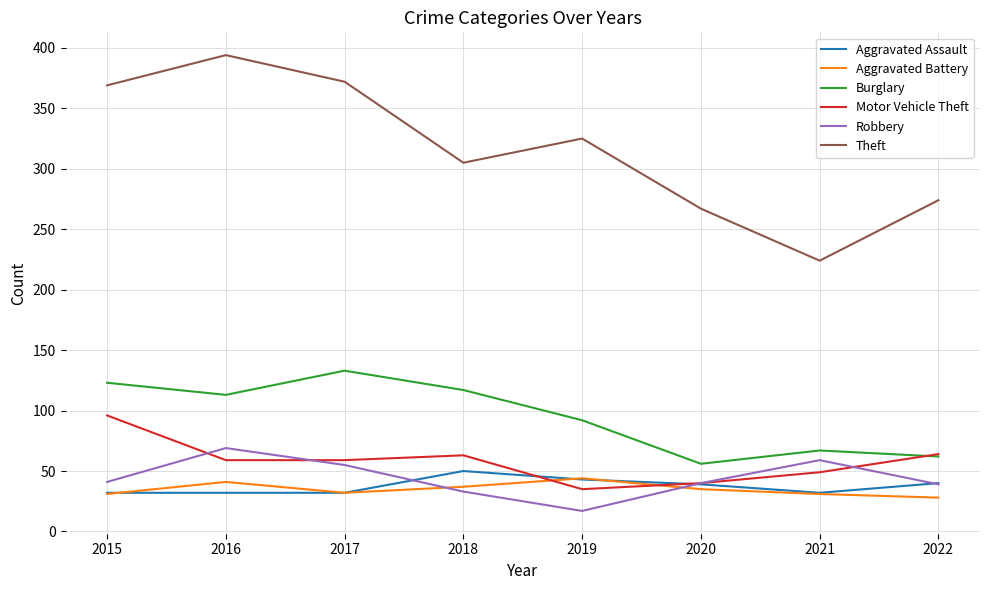

What is the sum of the Robbery values at 2019 and 2022?

56